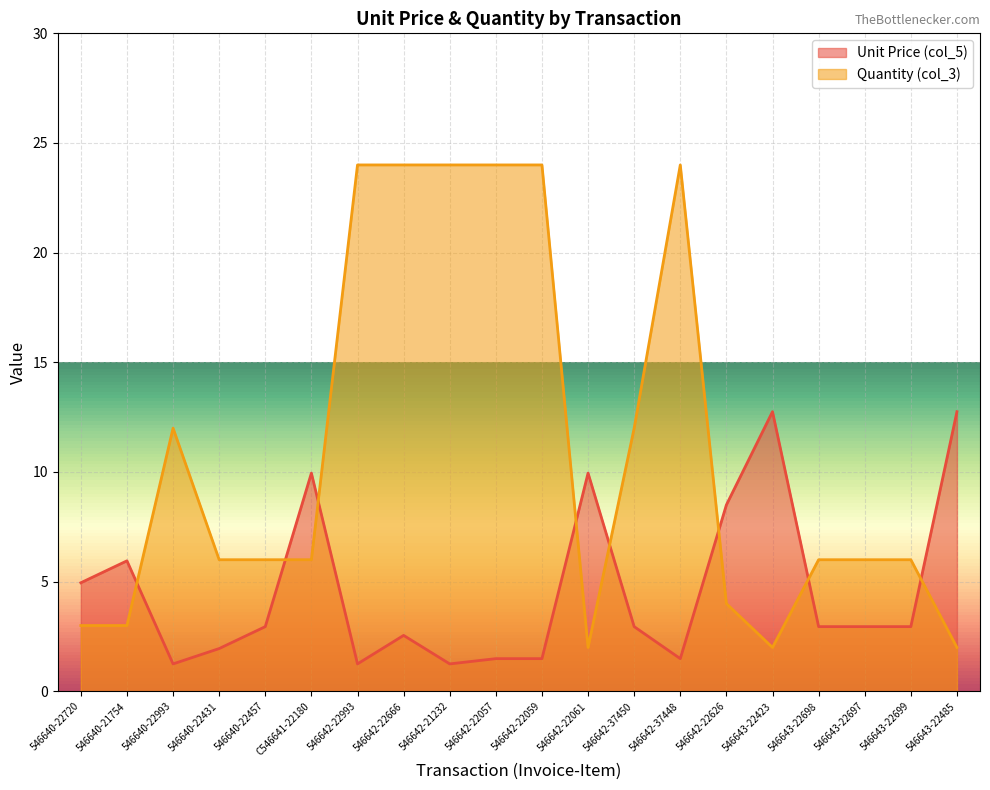

What is the label of the 9th point from the left?

546642-21232